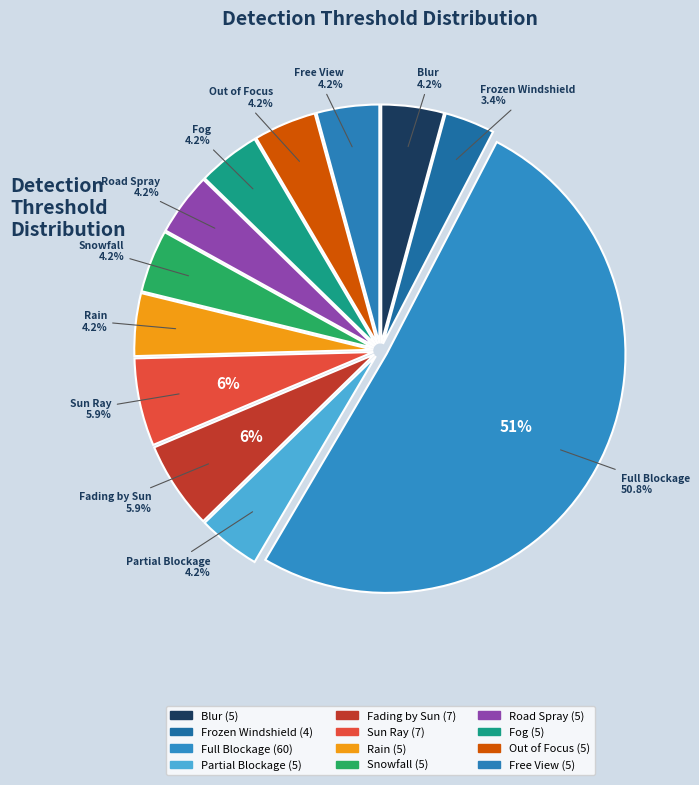

What is the change in value from Full Blockage to Snowfall?

-55